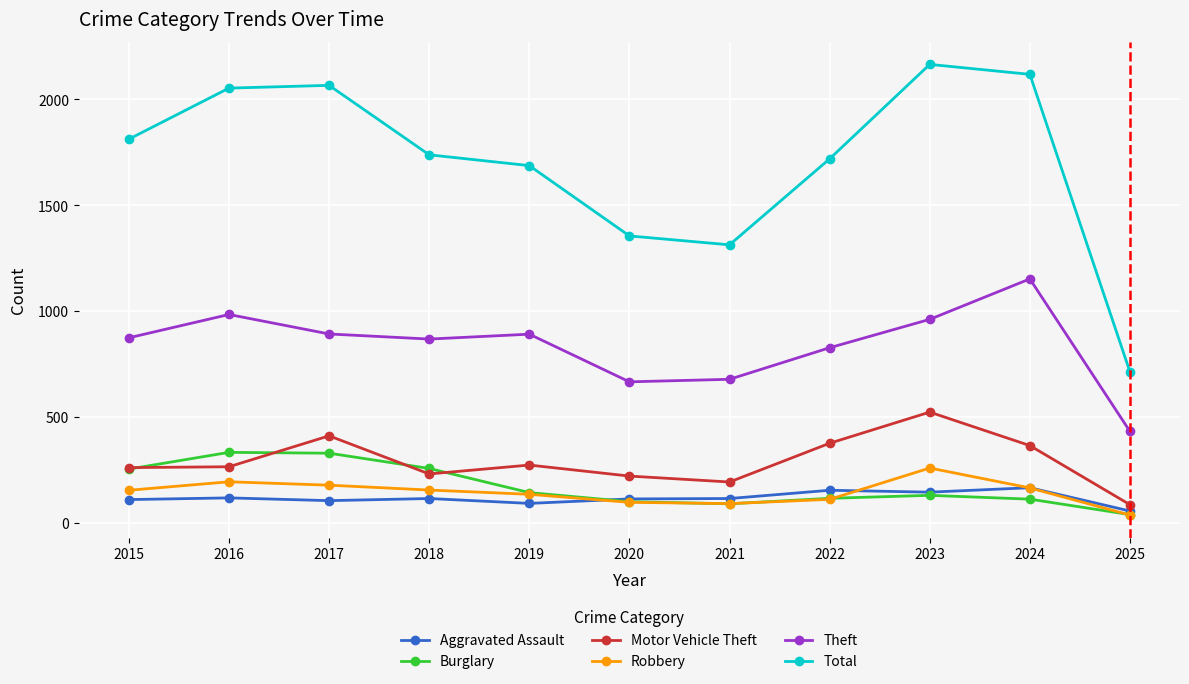

In Robbery, how many points are lower than both neighbors (excluding endpoints)?

1